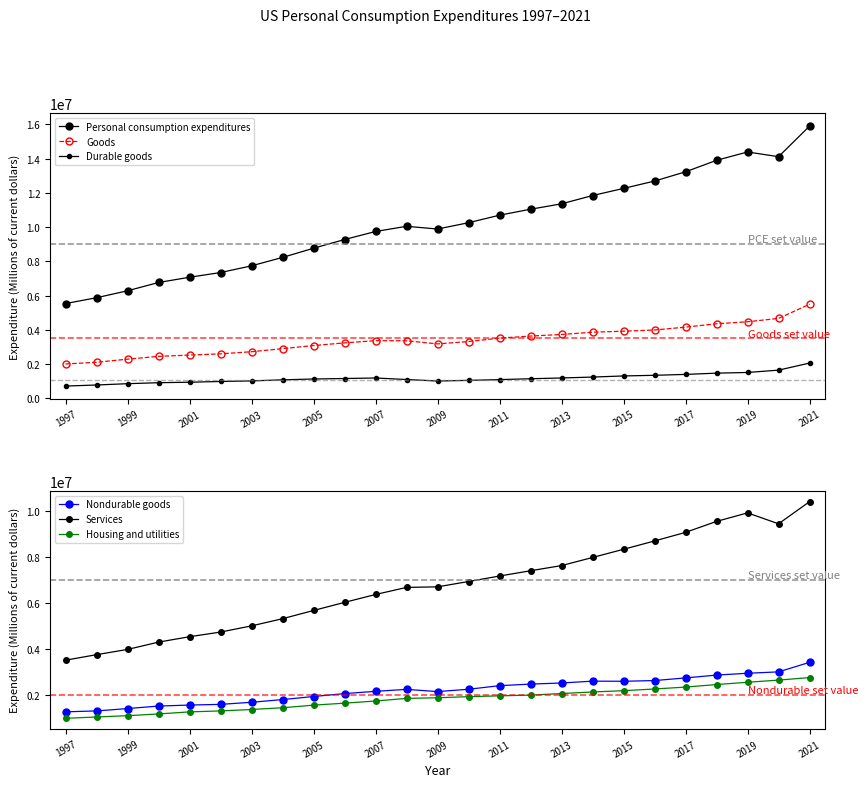

How many distinct data groups are displayed?

6